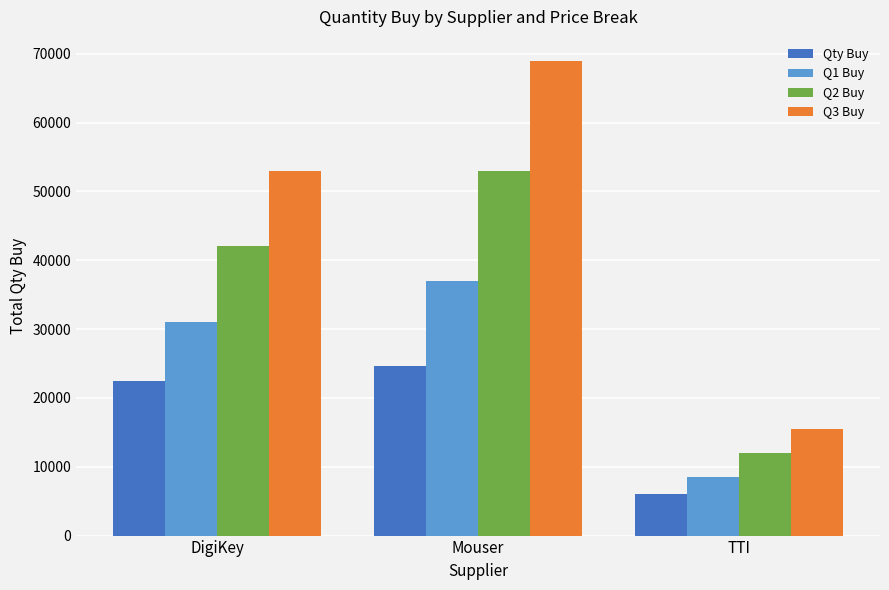

How many groups of bars are there?

3